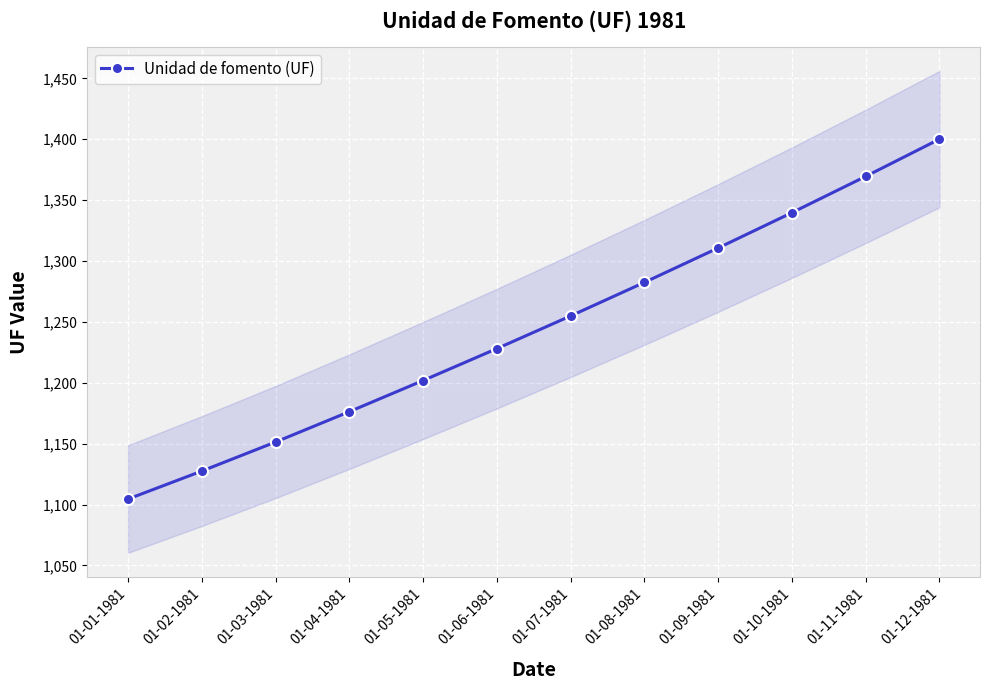

Approximately how many times larger is the value at 01-06-1981 compared to 01-02-1981?

1.1